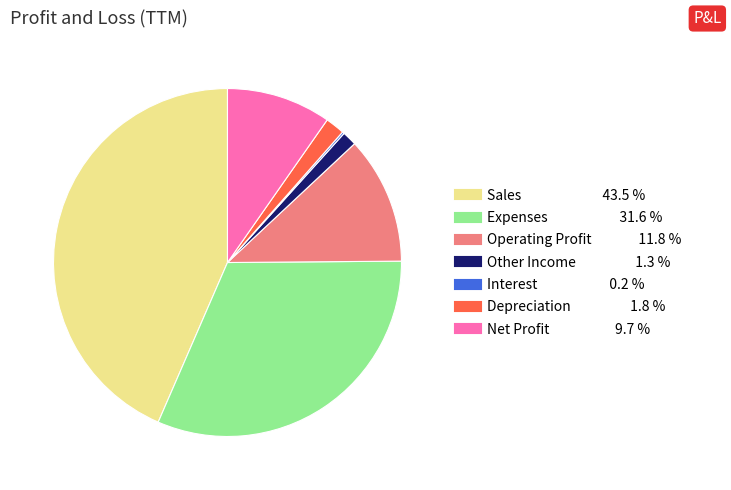

Do Expenses and Net Profit together represent more than half of the pie?

No